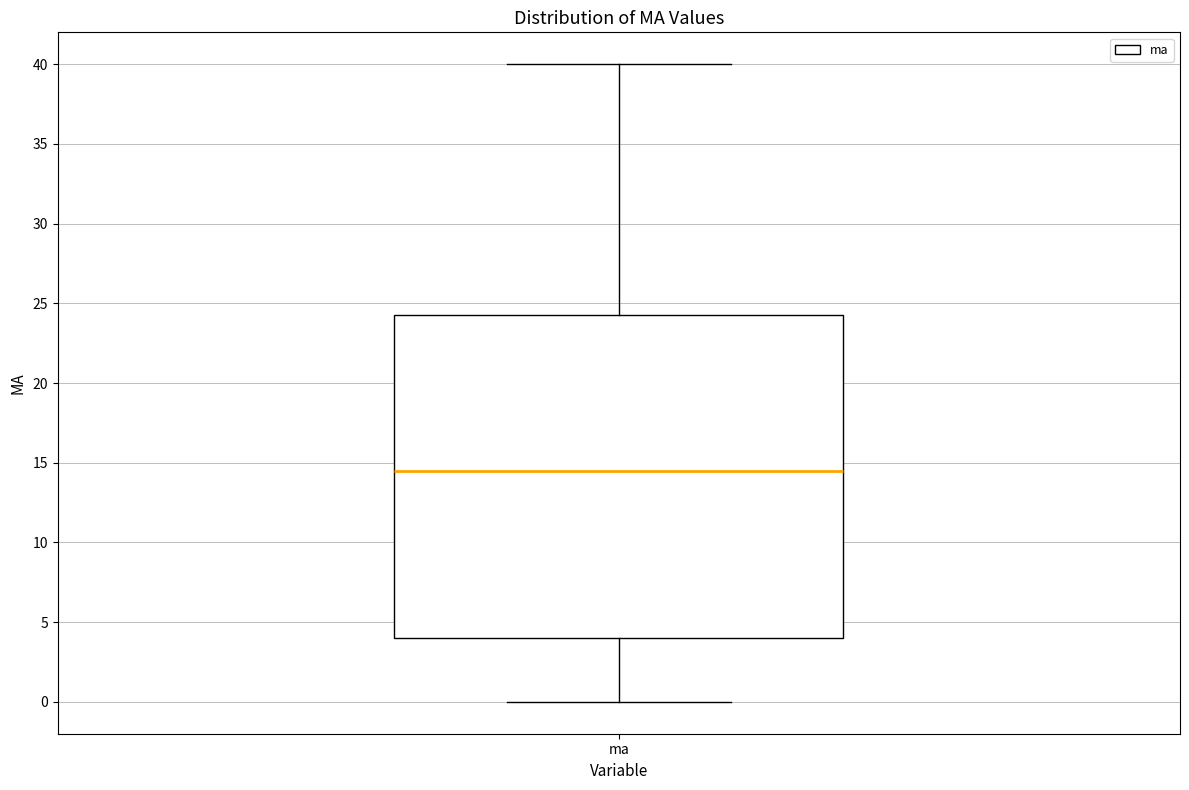

Read this box plot against the y-axis: the position of the median line, the range covered by the box, and the ends of both whiskers. The values are not printed on the chart, so give them approximately, as read against the axis.

median 14.5, box 4.0 to 24.5, whiskers 0.0 to 40.0